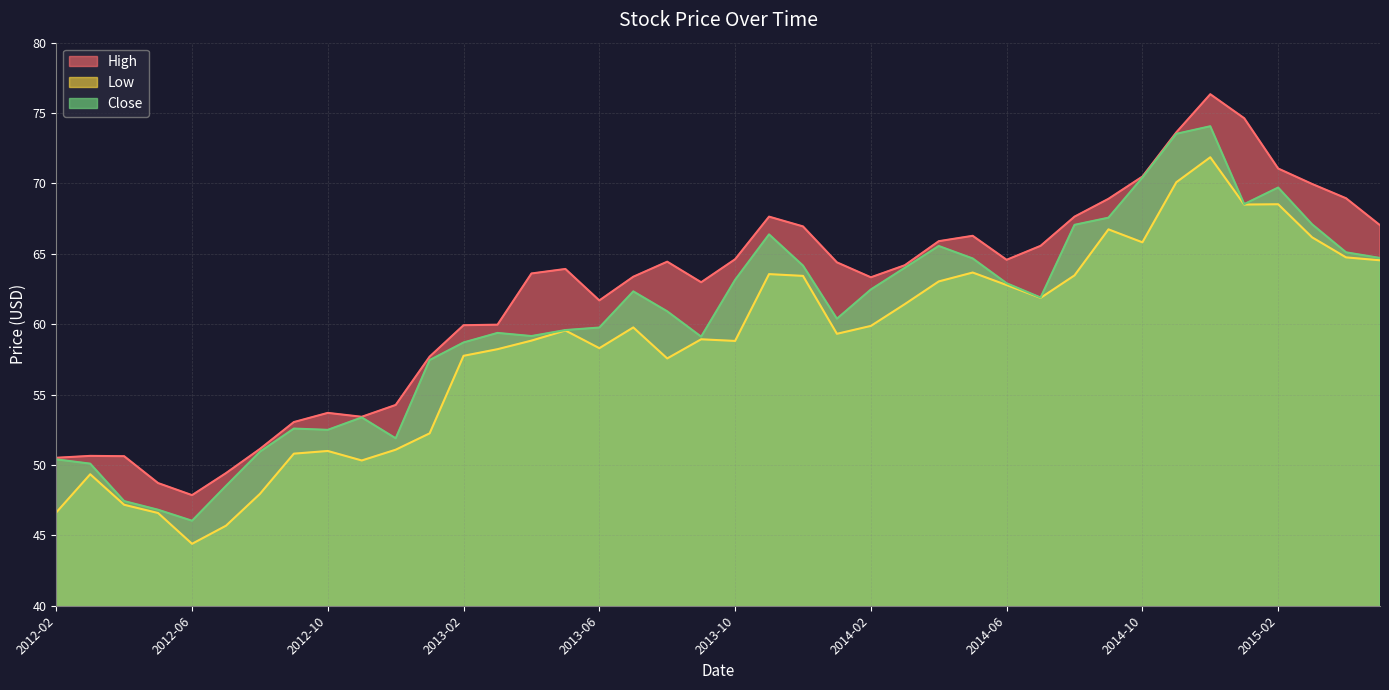

How many lines are shown in the chart?

3